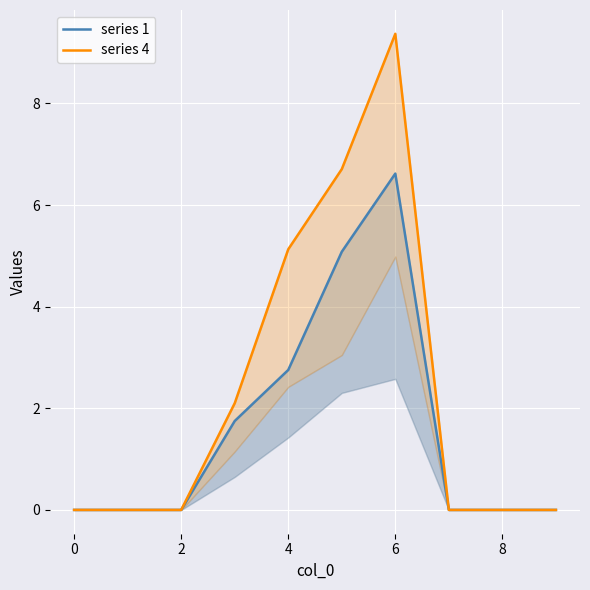

List the series in order of their peak value, highest first.

series 4, series 1